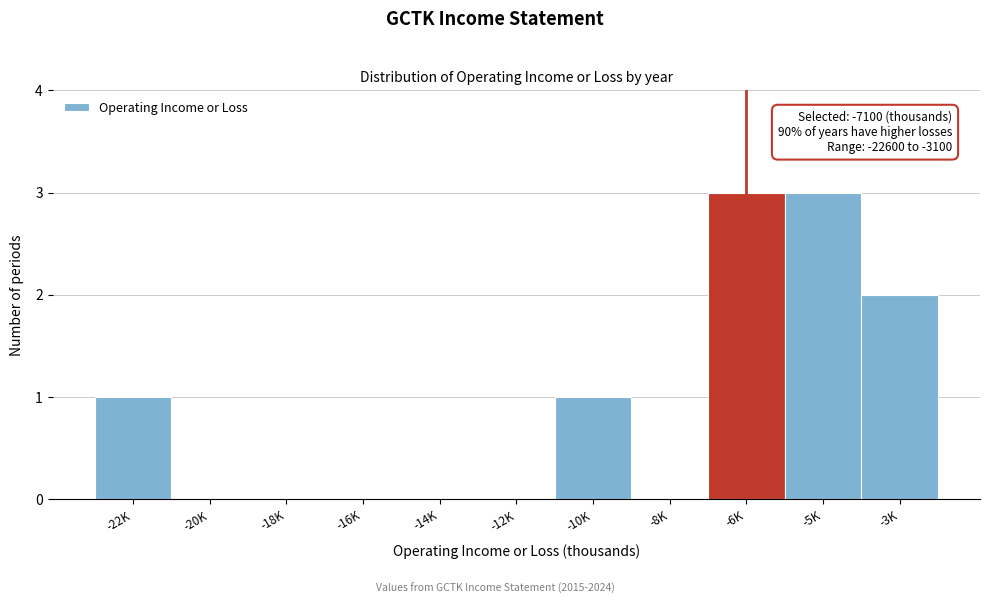

Reading left to right, transcribe all the data shown in this chart.

-22K=1	-20K=0	-18K=0	-16K=0	-14K=0	-12K=0	-10K=1	-8K=0	-6K=3	-5K=3	-3K=2